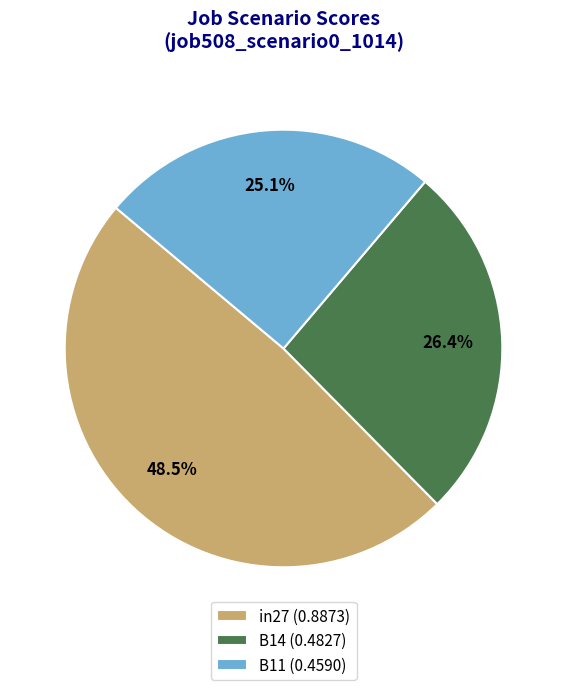

What percentage is the B14 slice, to the nearest percent?

26%